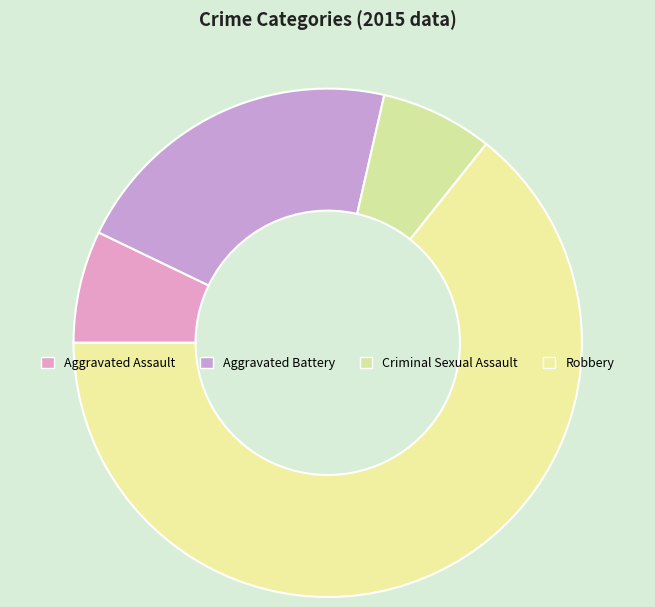

Rank the categories by value from lowest to highest.

Aggravated Assault, Criminal Sexual Assault, Aggravated Battery, Robbery